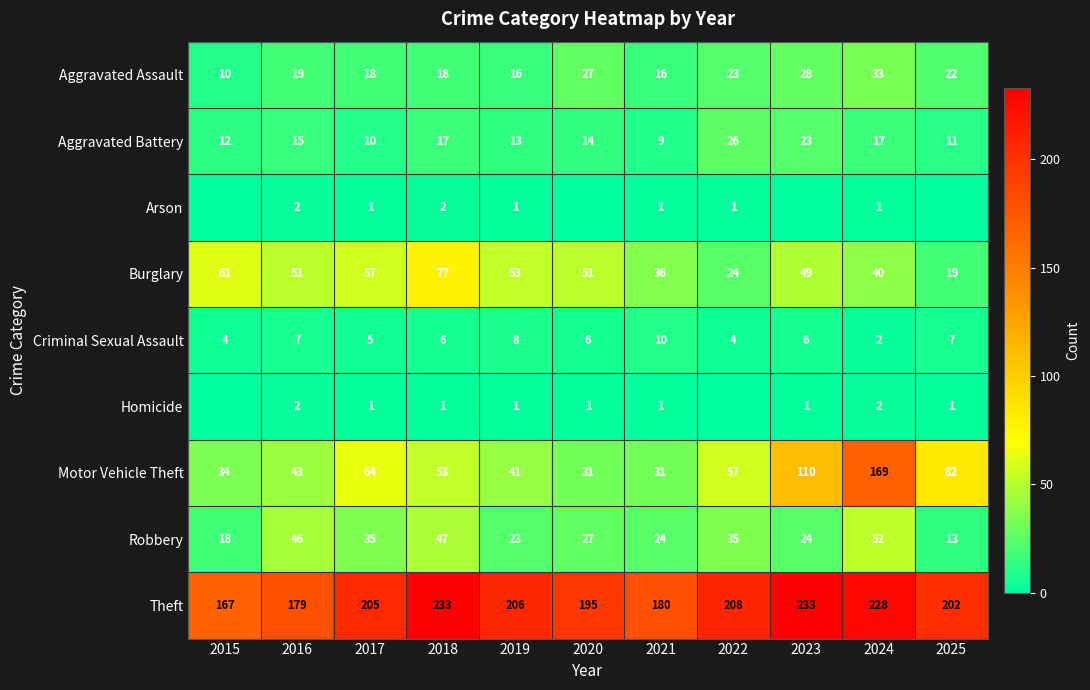

What is the difference between the highest and lowest values at 2021?

179